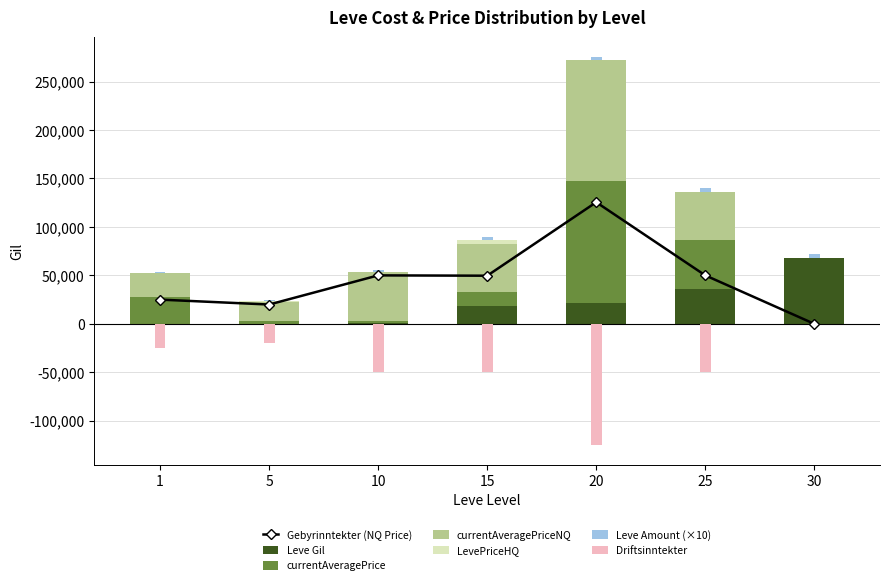

At how many categories does at least one series exceed 106635?

1